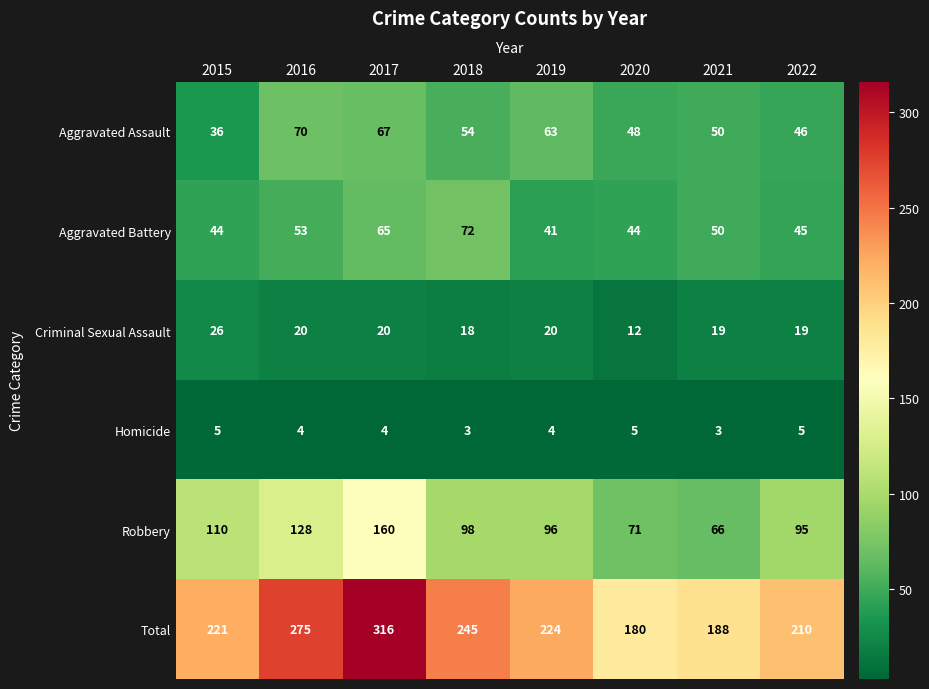

The Criminal Sexual Assault series shows 19 at 2022. True or false?

True